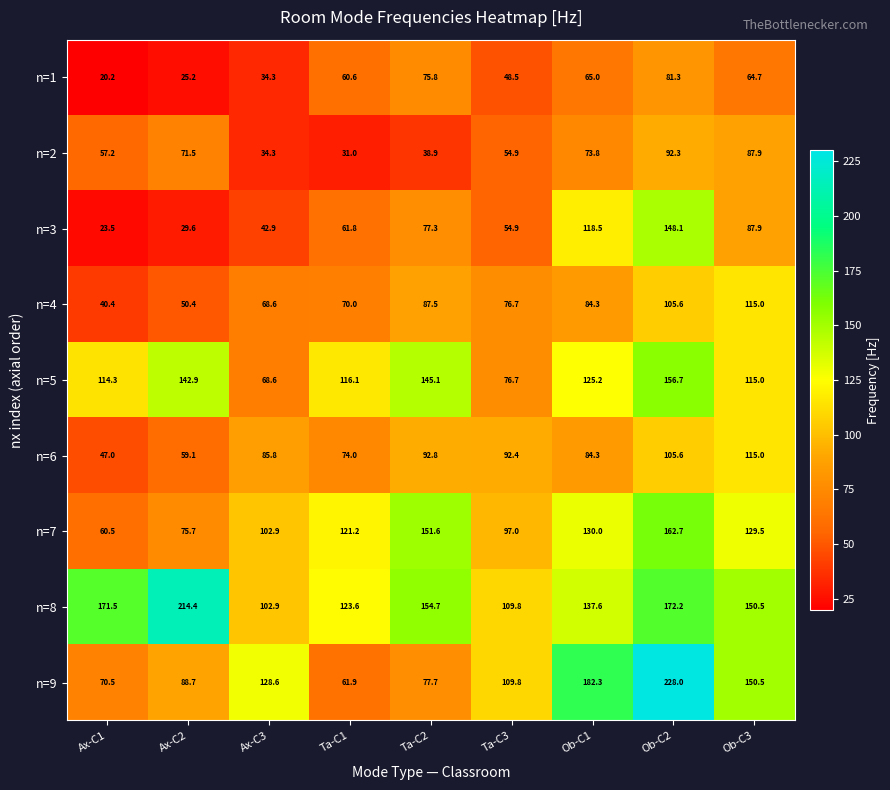

Rank the categories by n=8 value from highest to lowest.

Ax-C2, Ob-C2, Ax-C1, Ta-C2, Ob-C3, Ob-C1, Ta-C1, Ta-C3, Ax-C3